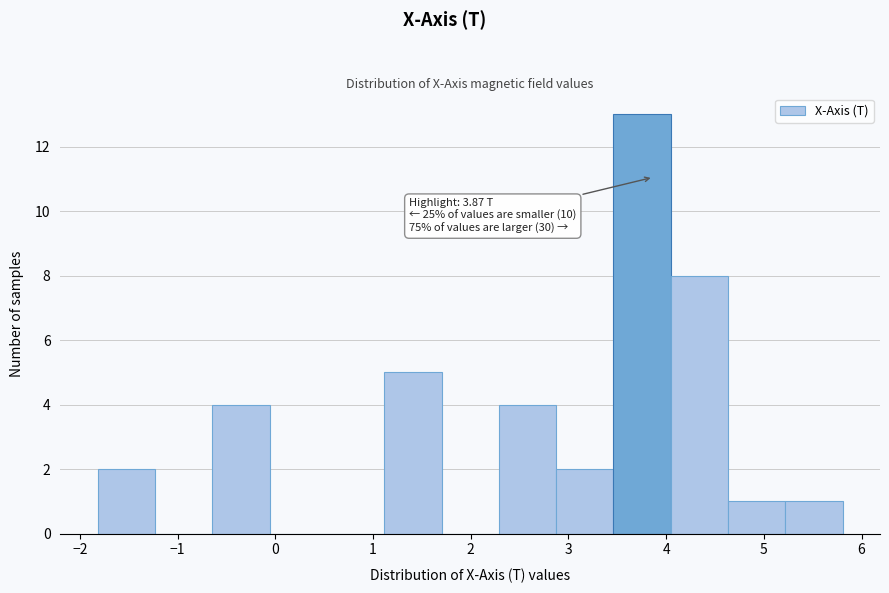

Over which range of the x-axis is the bar tallest?

3.5 to 4.0